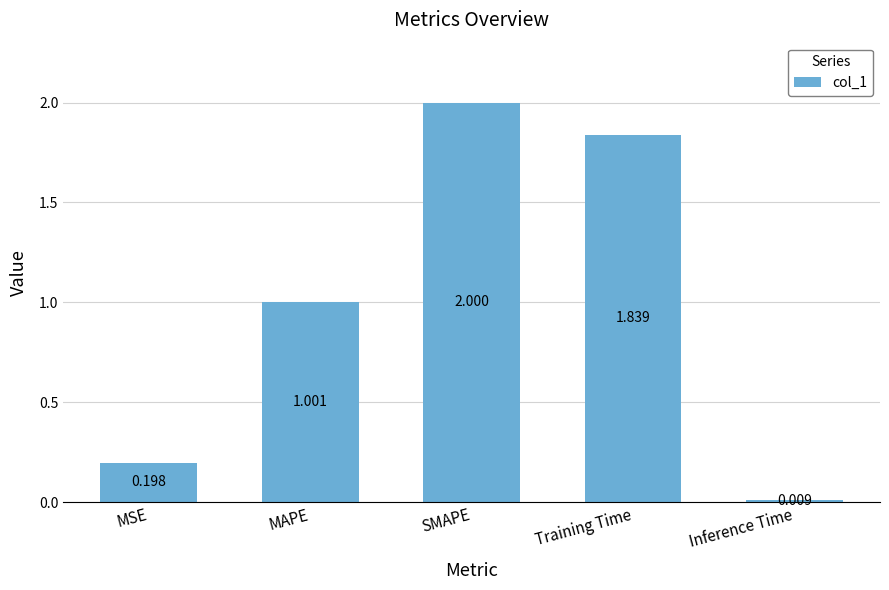

Count the number of data series in this chart.

1